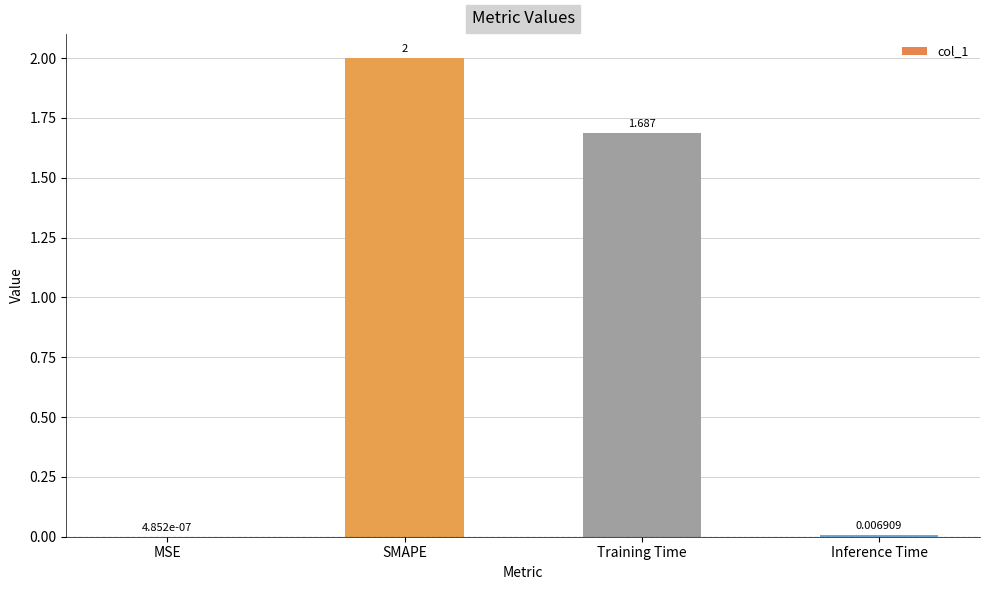

Between SMAPE and MSE, which is larger?

SMAPE